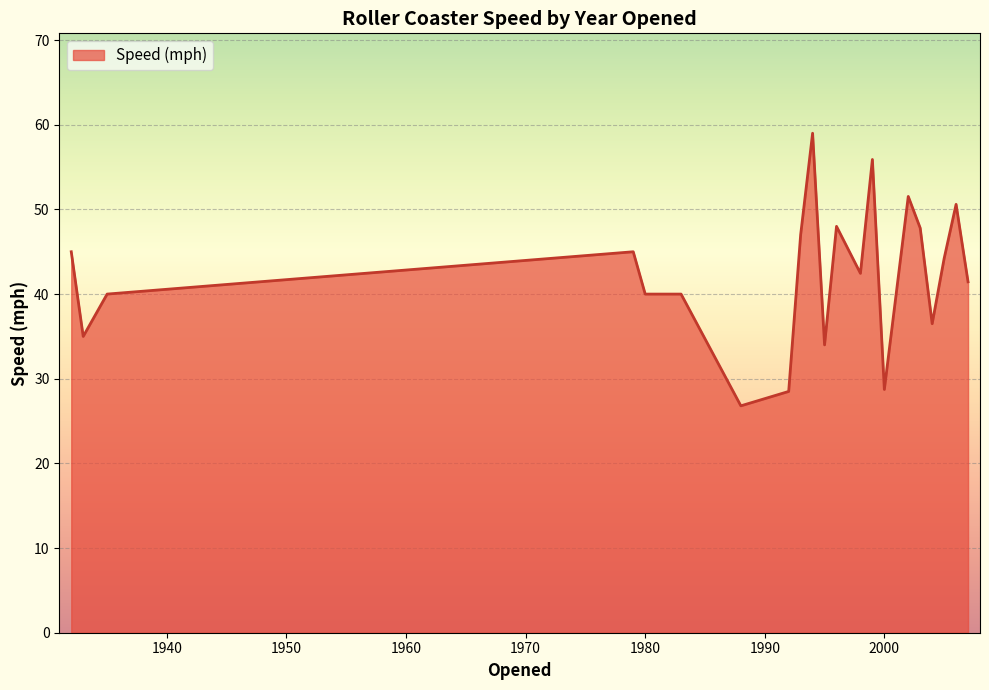

What is the maximum value shown in the chart?

59.0